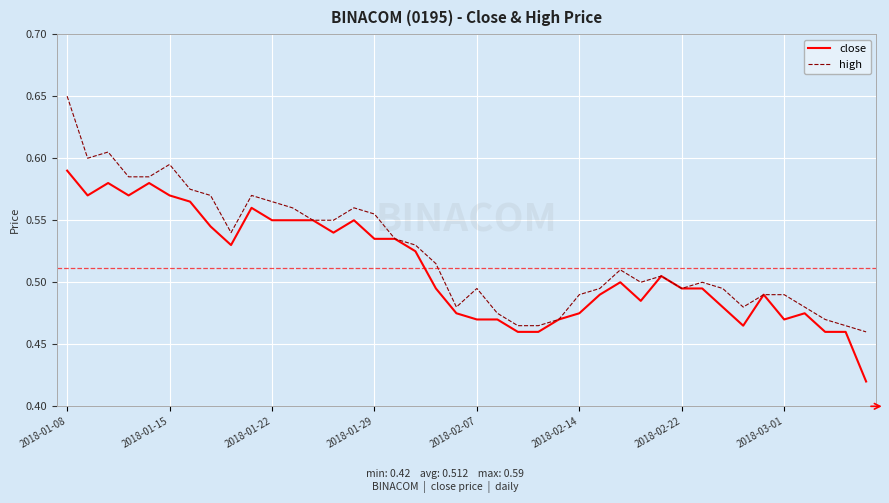

Rank the series by their average value, from lowest to highest.

close, high